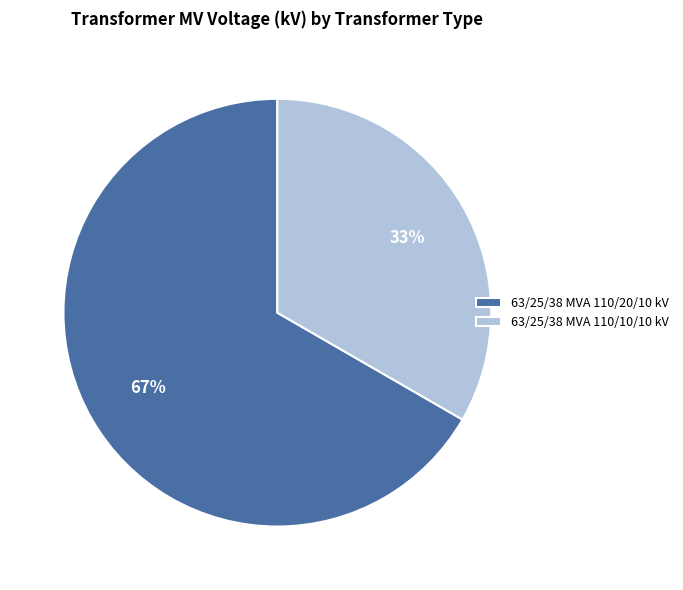

How many slices are in this pie chart?

2